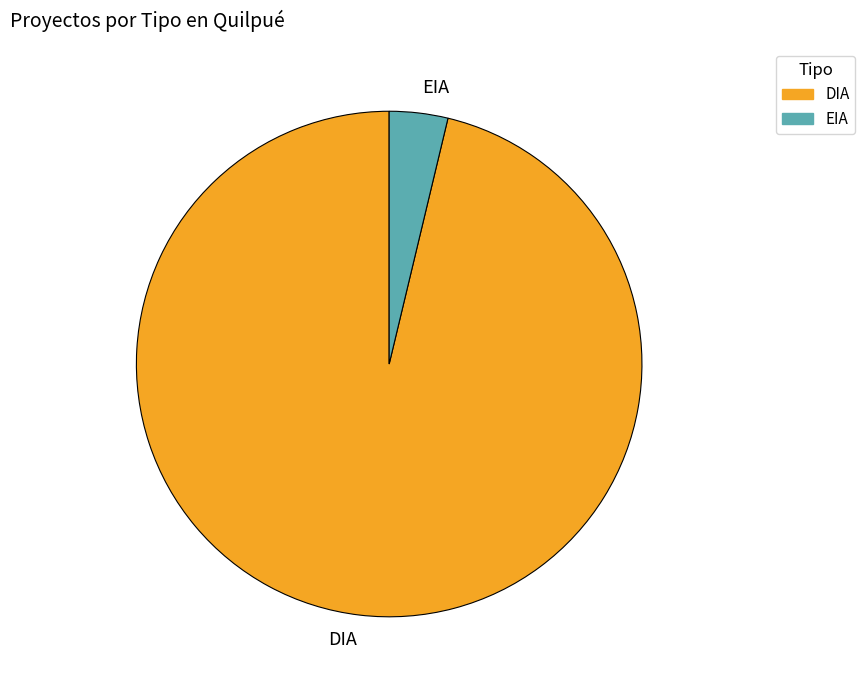

Which slice represents more than half of the pie?

DIA